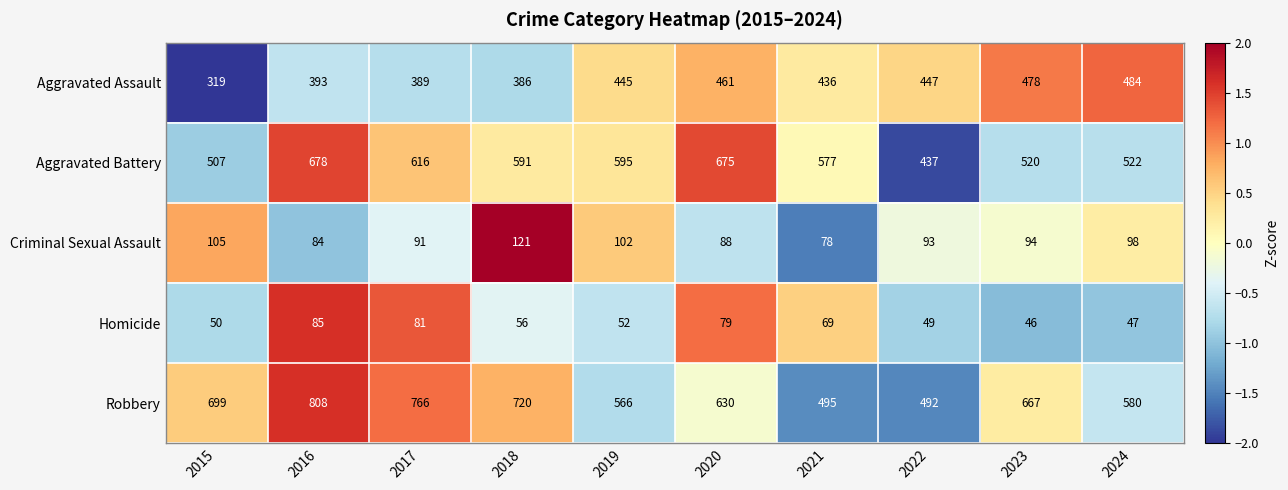

What is the minimum value shown in the chart?

46